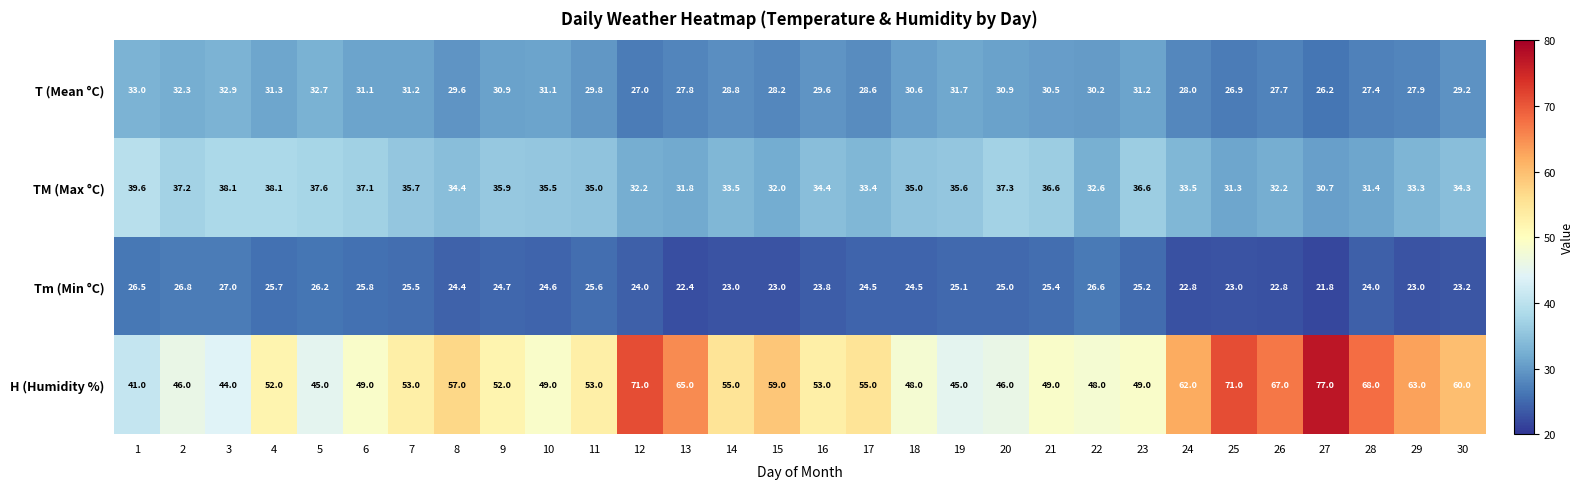

Which series has the largest total across all categories?

H (Humidity %)